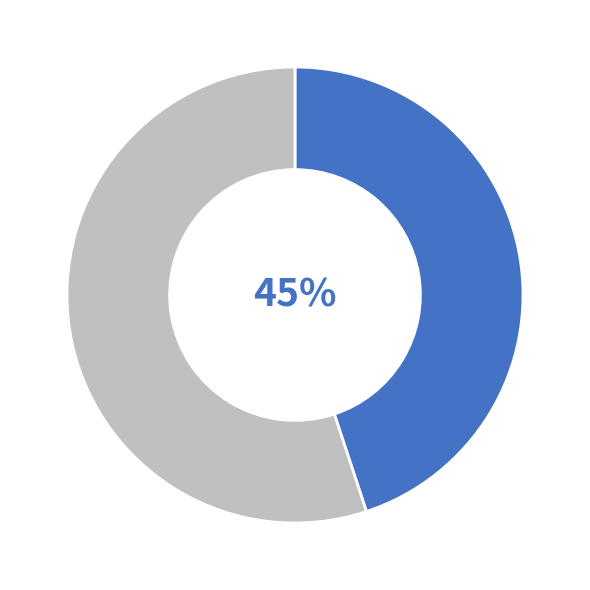

Is there any slice that represents more than half of the pie?

Yes